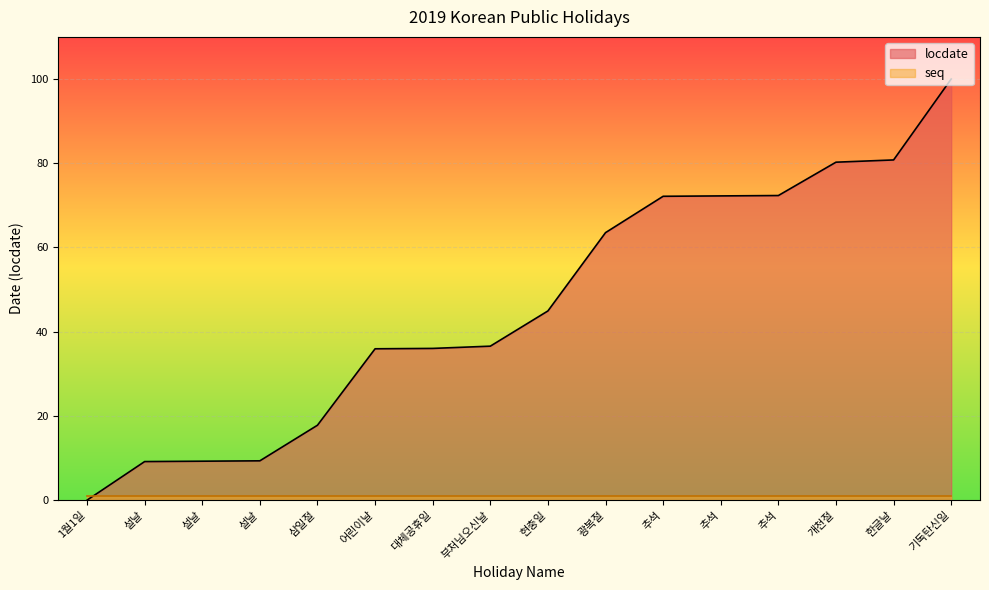

At which label does the data first exceed 44?

현충일